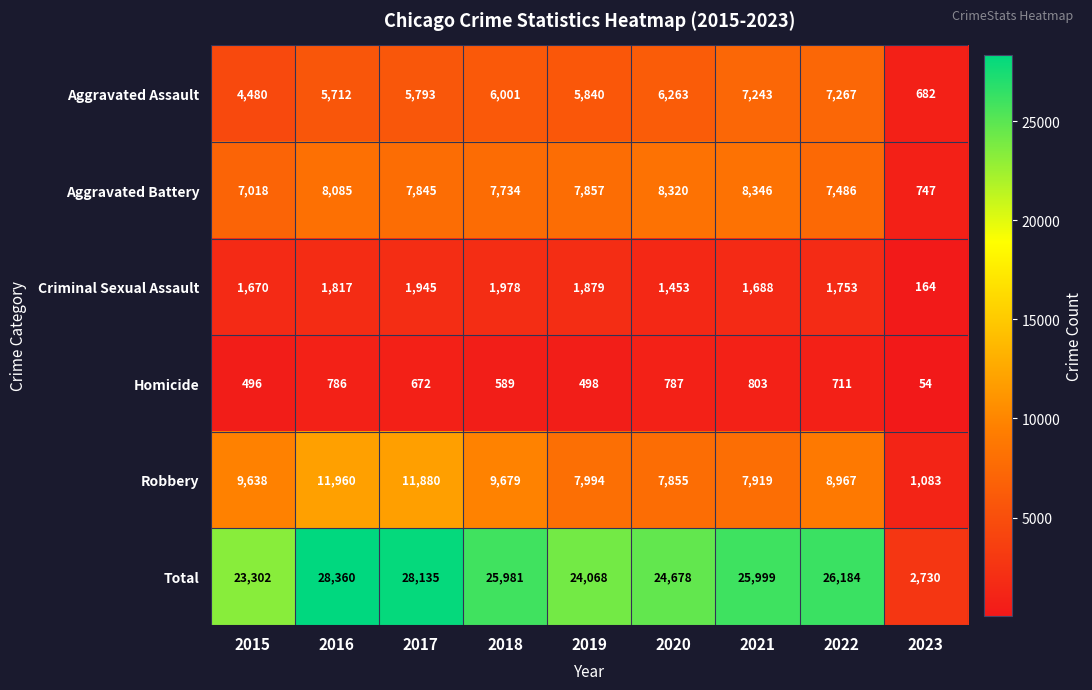

What is the total value across all series at 2019?

48136